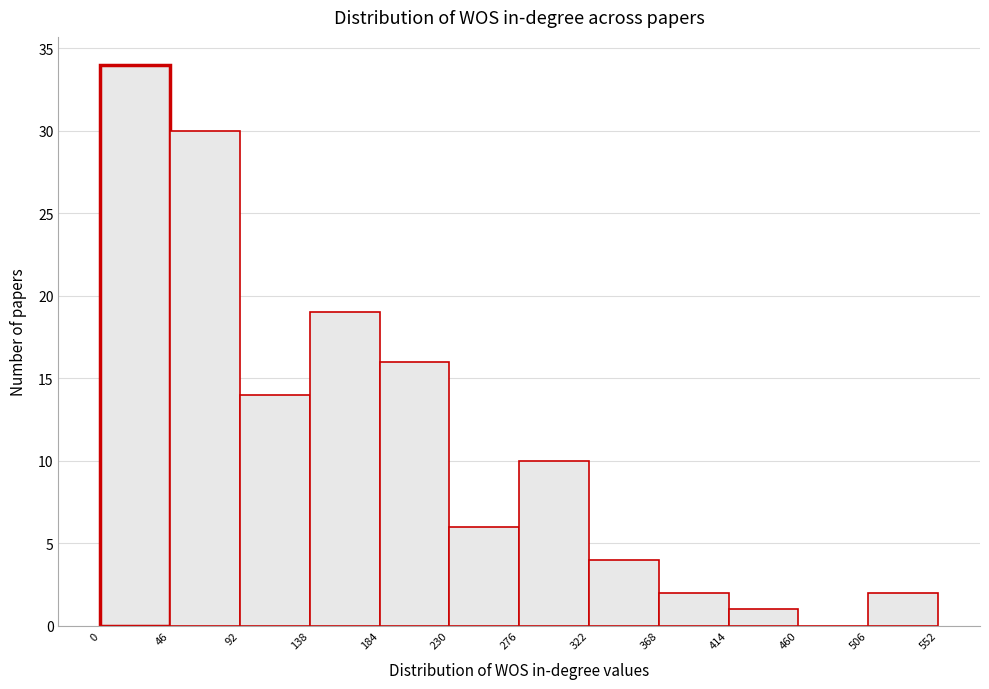

What is the height of the bar covering 184 to 230 on the x-axis? The values are not printed on the chart, so give them approximately, as read against the axis.

16